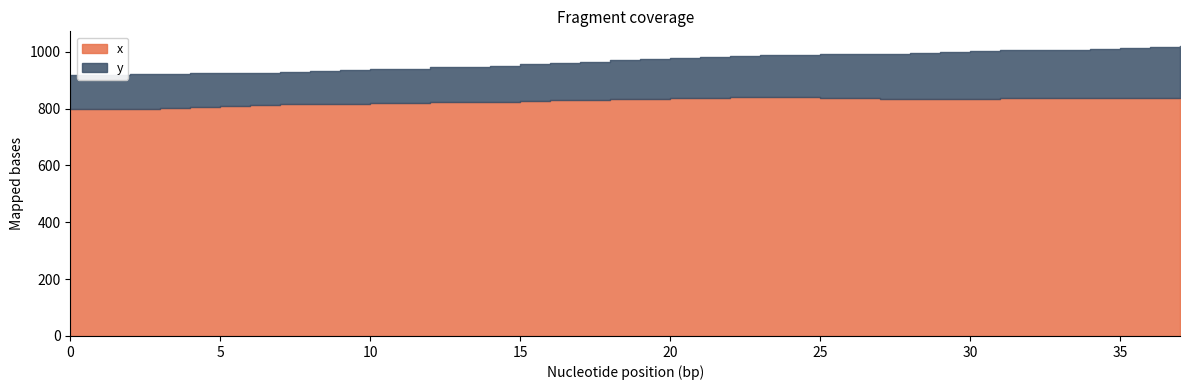

Rank the series by their maximum value, from lowest to highest.

x, y